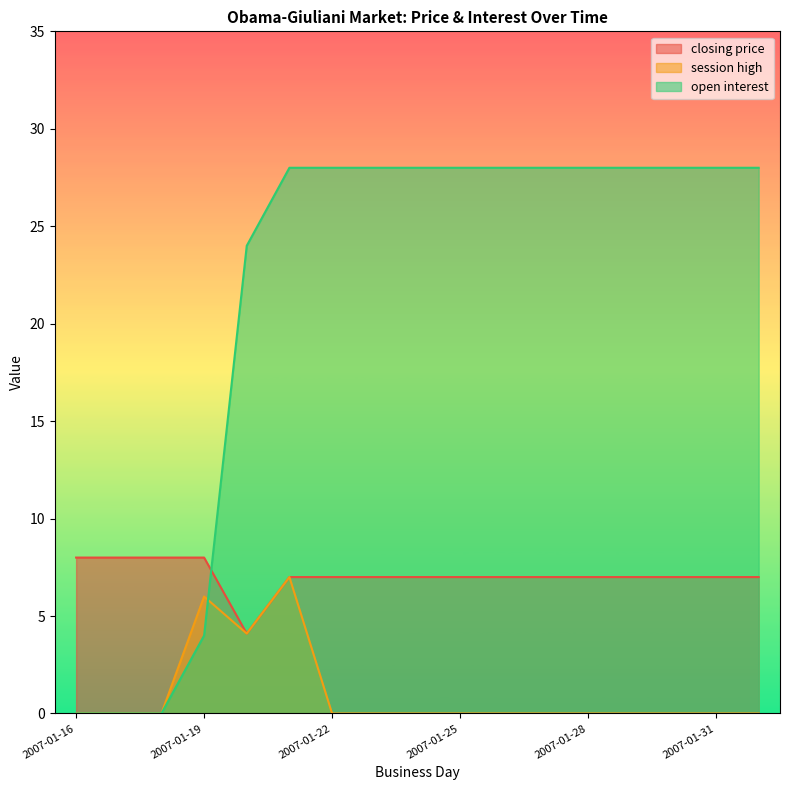

After their last crossing, which series has the higher values: closing price or open interest?

open interest